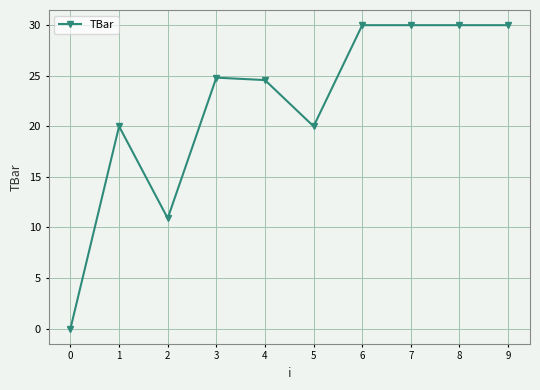

The chart shows a value of 15.3 at 8. True or false?

False